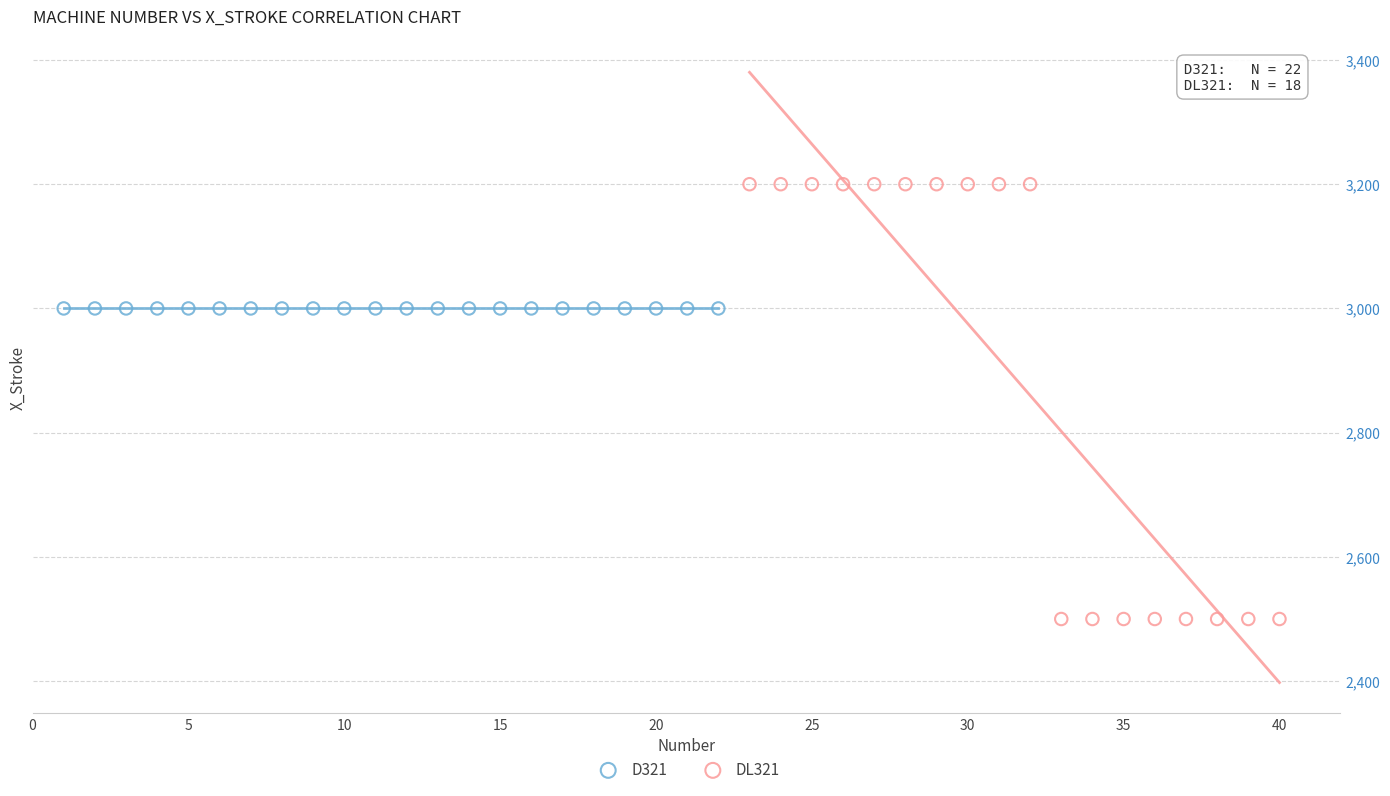

Which series reaches the maximum Y coordinate?

DL321